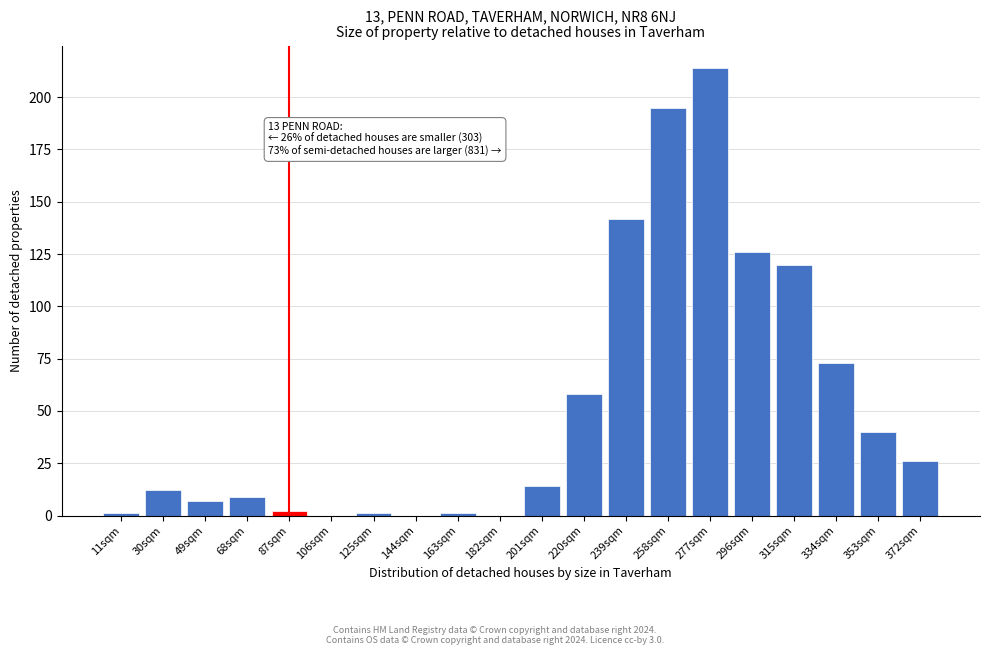

Reading left to right, list all the values displayed in this chart.

11sqm=1	30sqm=12	49sqm=7	68sqm=9	87sqm=2	106sqm=0	125sqm=1	144sqm=0	163sqm=1	182sqm=0	201sqm=14	220sqm=58	239sqm=142	258sqm=195	277sqm=214	296sqm=126	315sqm=120	334sqm=73	353sqm=40	372sqm=26